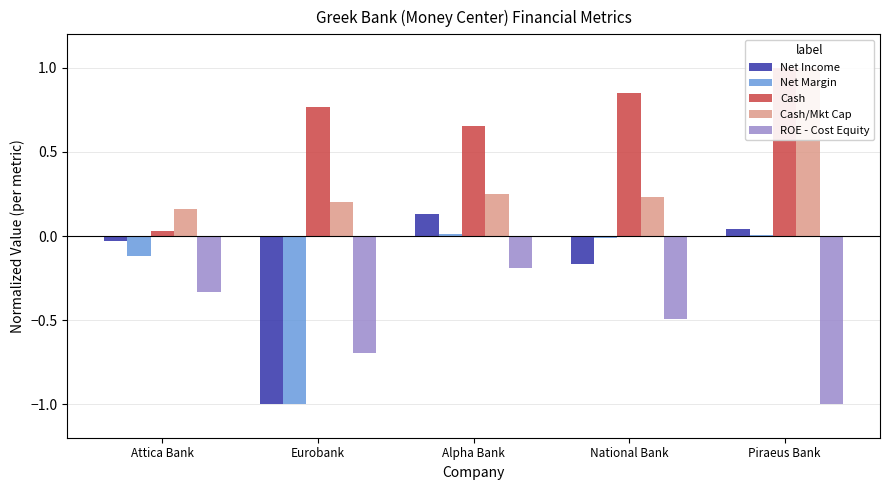

At how many categories does at least one series exceed 0?

5